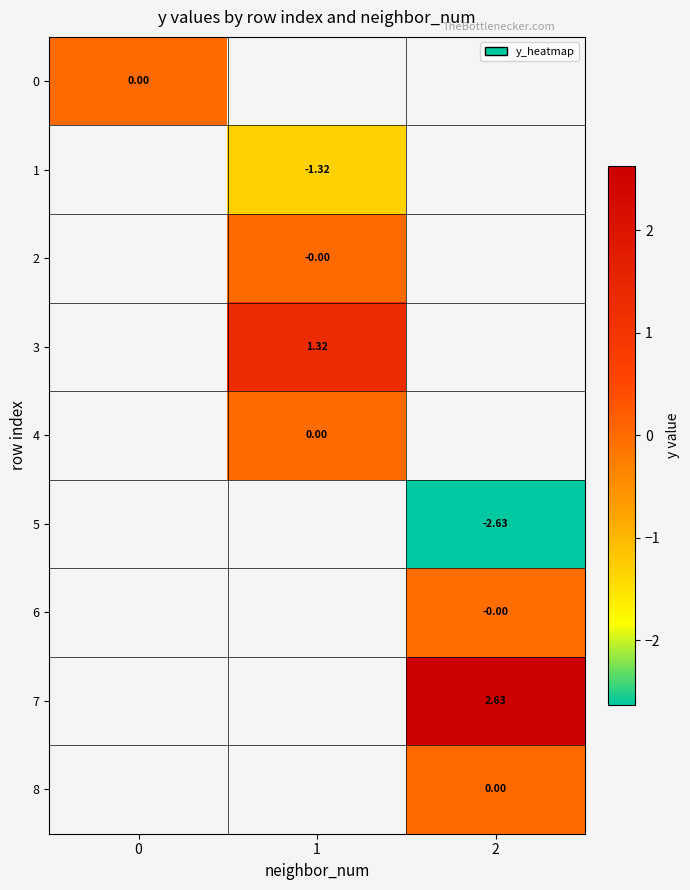

At how many categories does at least one series exceed 2?

1